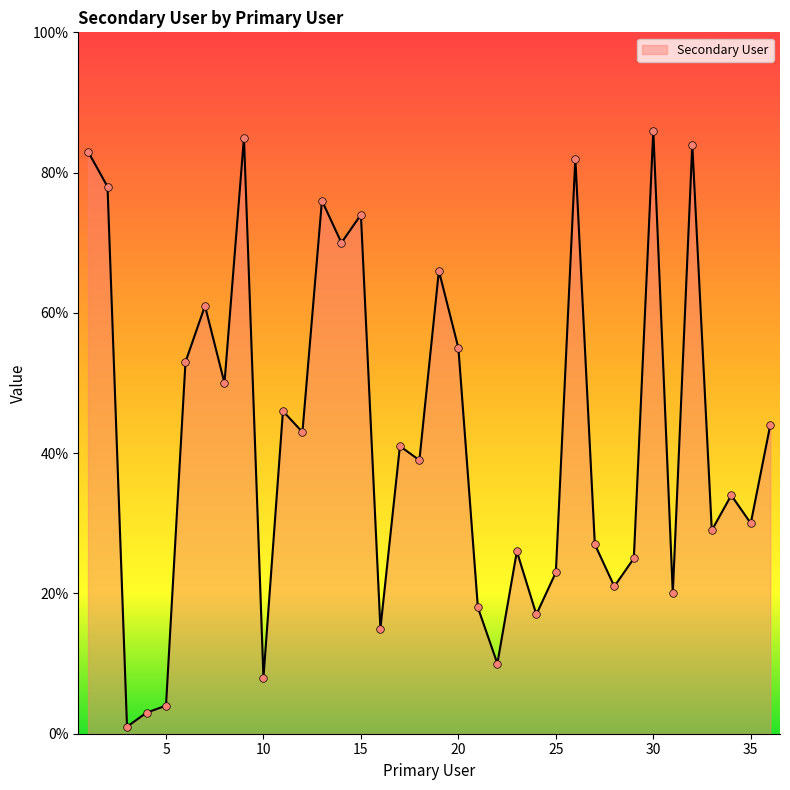

What is the difference between the maximum and minimum values?

85